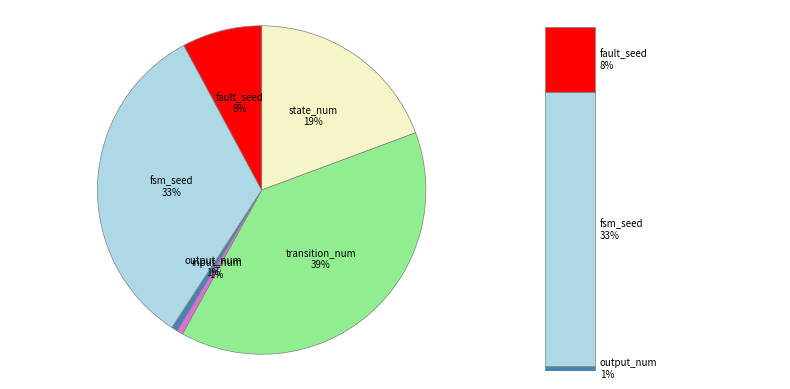

True or false: state_num accounts for 9% of the total.

False